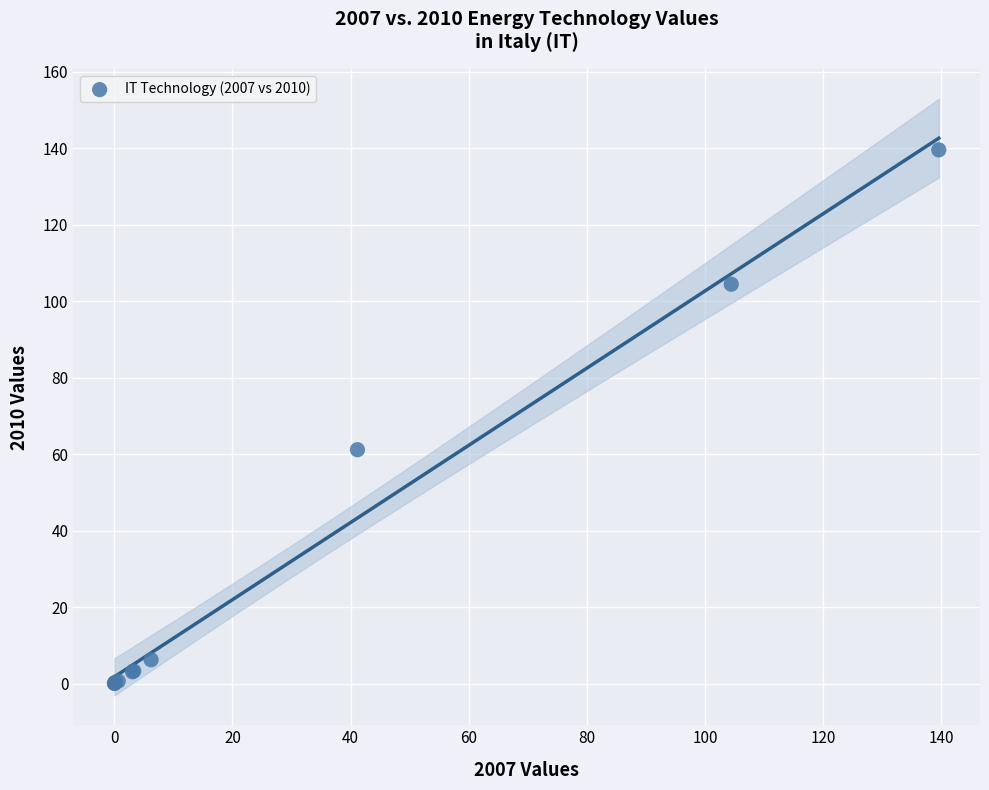

What Y value in the scatter plot is closest to 69?

61.2